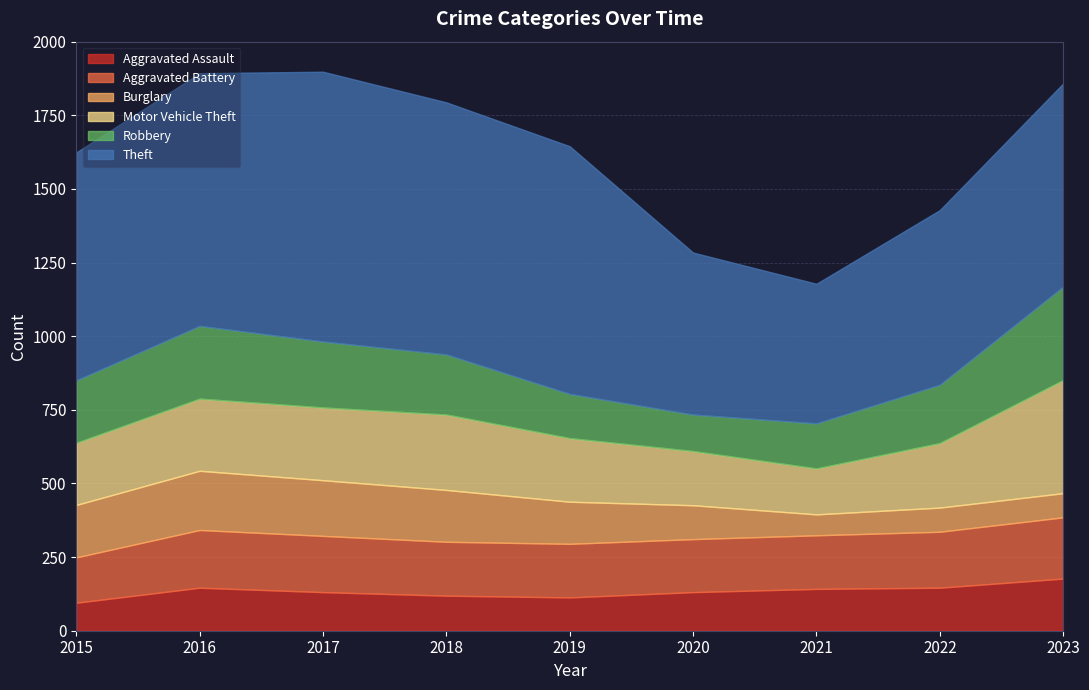

At which category does Motor Vehicle Theft reach its first local peak?

2018